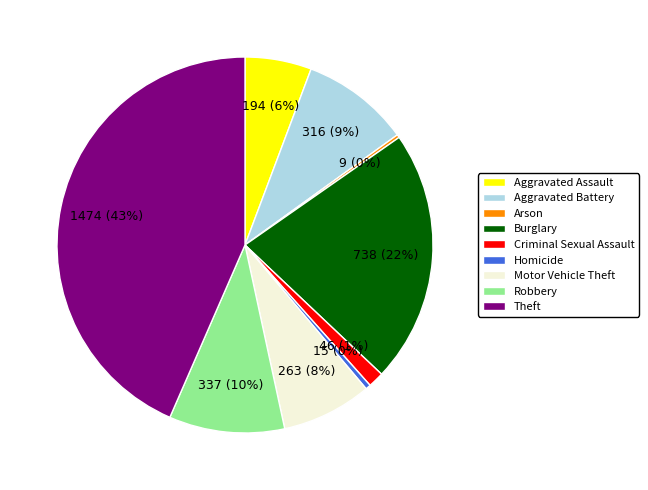

Is the sum of Burglary and Homicide greater than half?

No